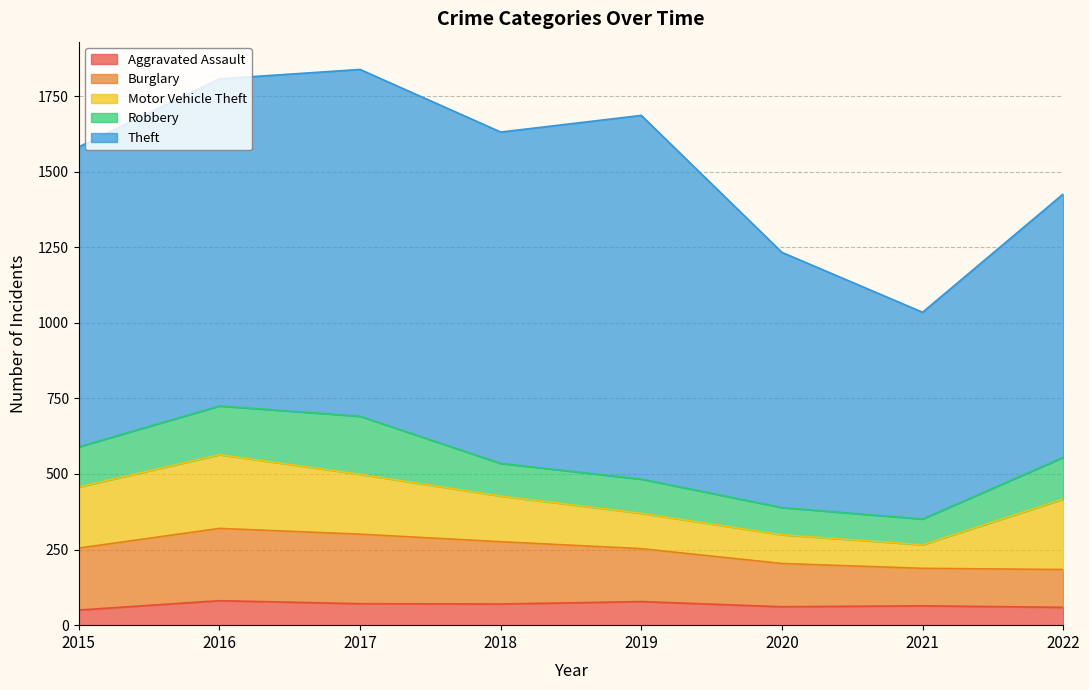

What is the value of the Motor Vehicle Theft point at the 5th from the left?

117